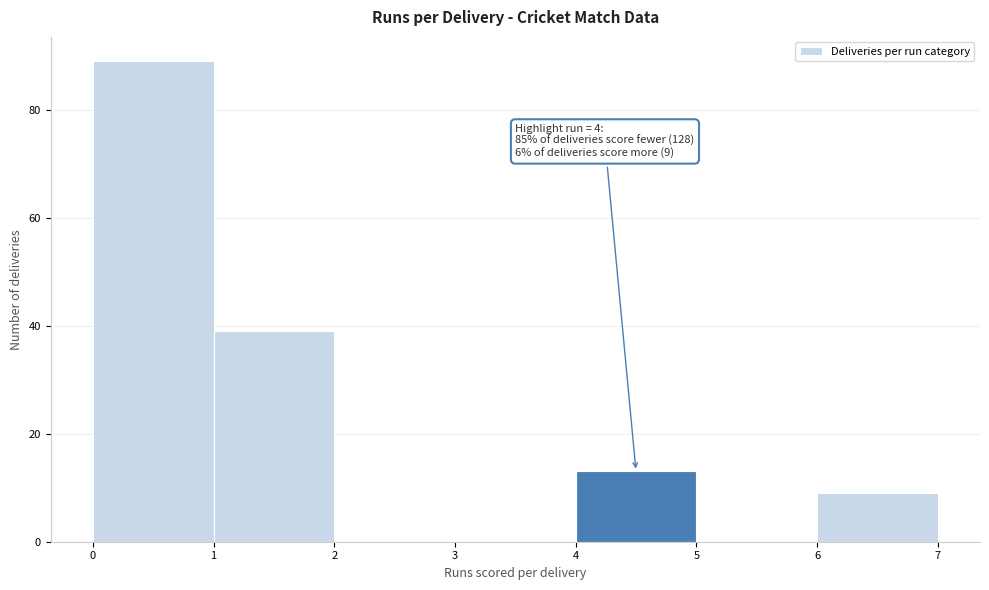

Over which range of the x-axis is the bar tallest?

0 to 1